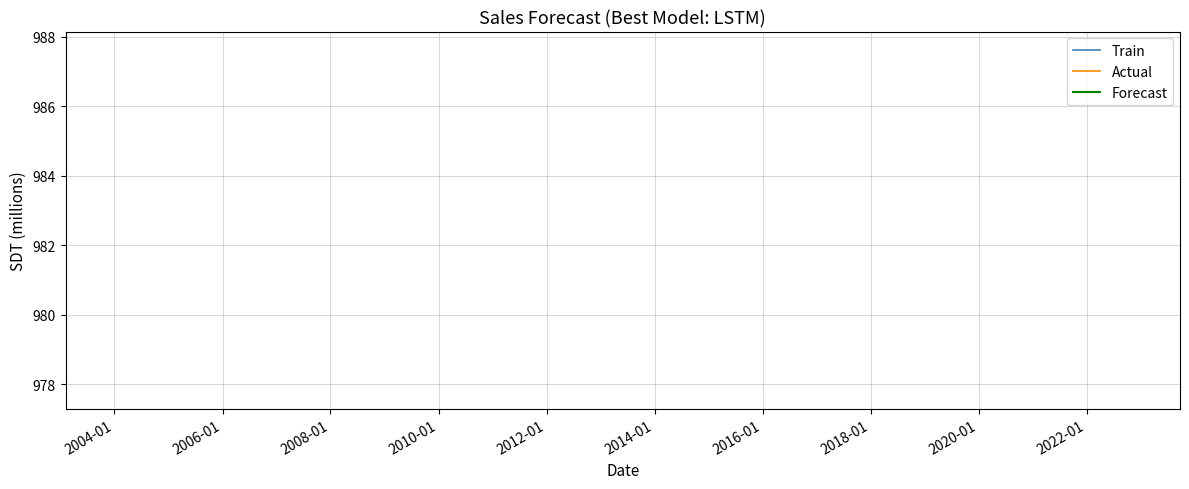

How many lines are shown in the chart?

3